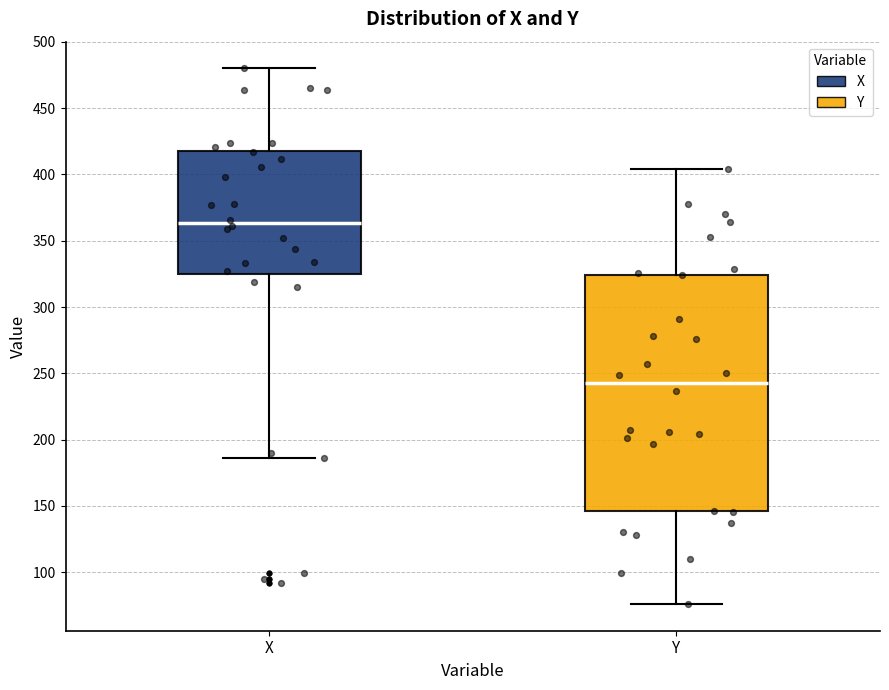

Where is the lower edge of the box for X on the y-axis? The values are not printed on the chart, so give them approximately, as read against the axis.

325